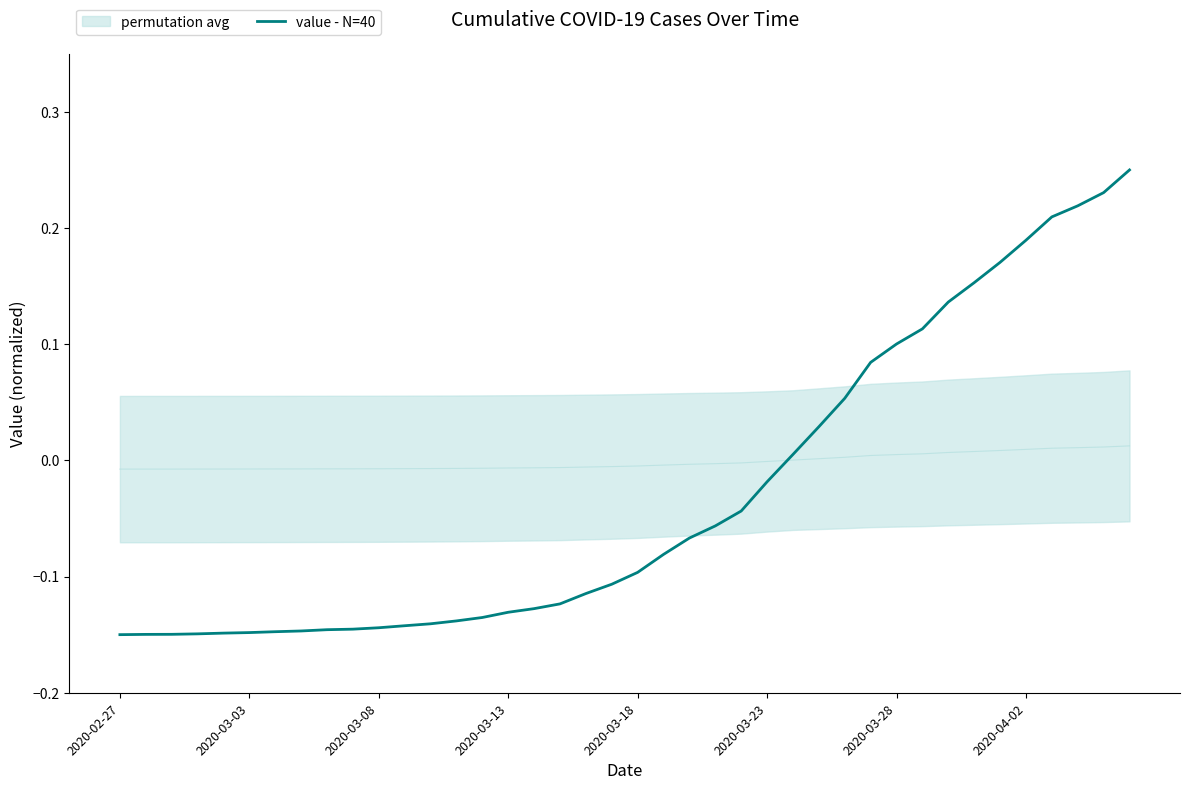

What is the change in value from 27 to 39?

+0.2